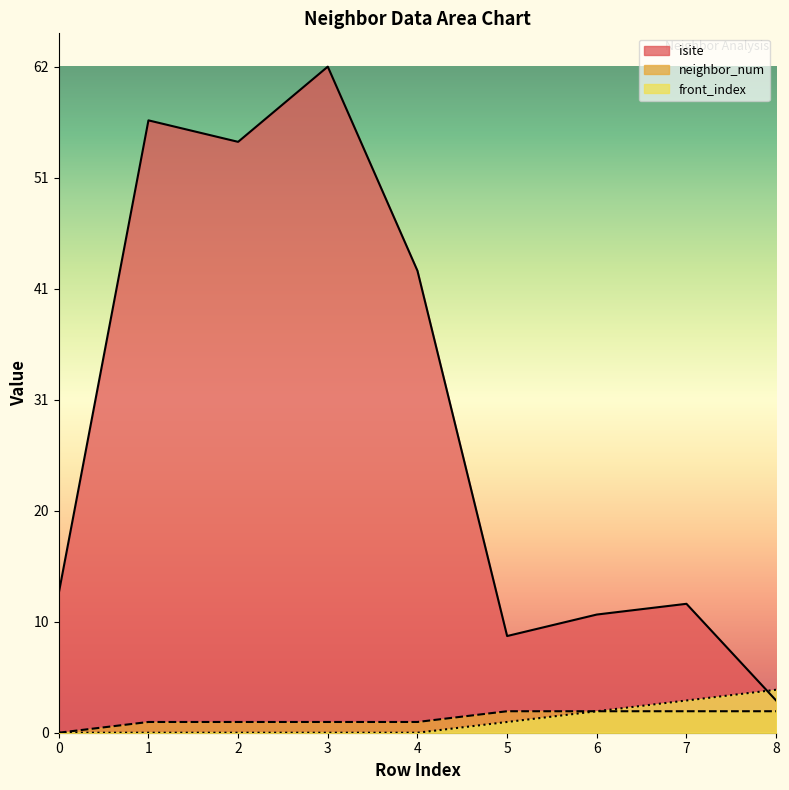

At 4, list the series in order from smallest to largest.

front_index, neighbor_num, isite